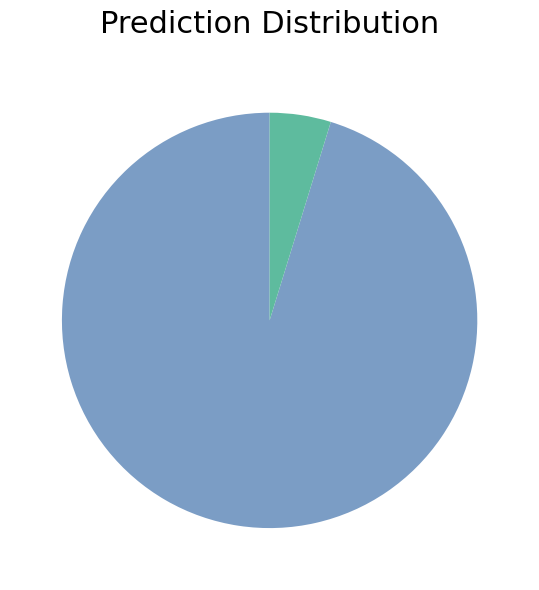

How many slices are in this pie chart?

2